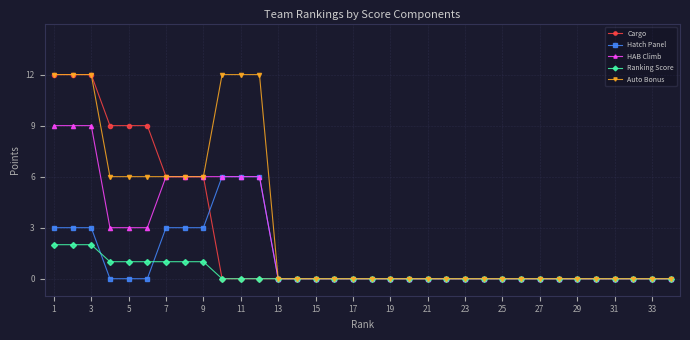

Count the Auto Bonus values in the range 0 to 6.

28